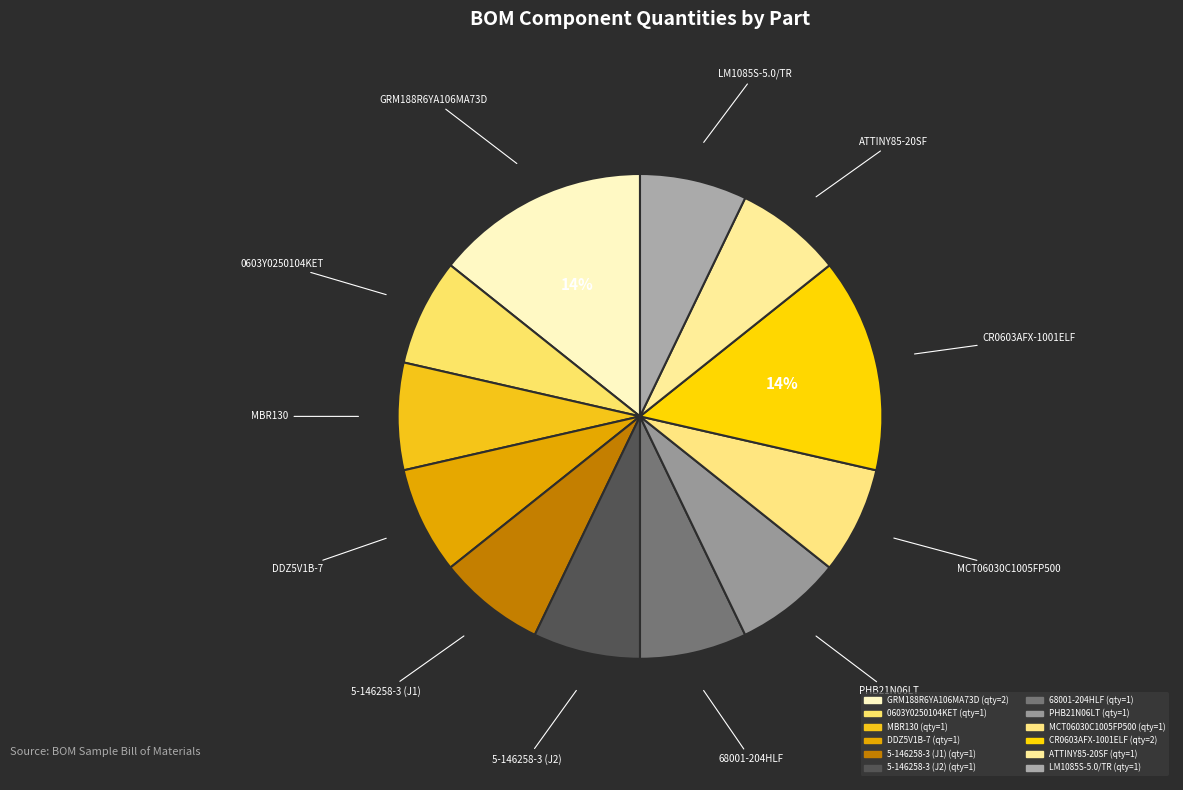

To the nearest percent, what portion does ATTINY85-20SF represent?

7%